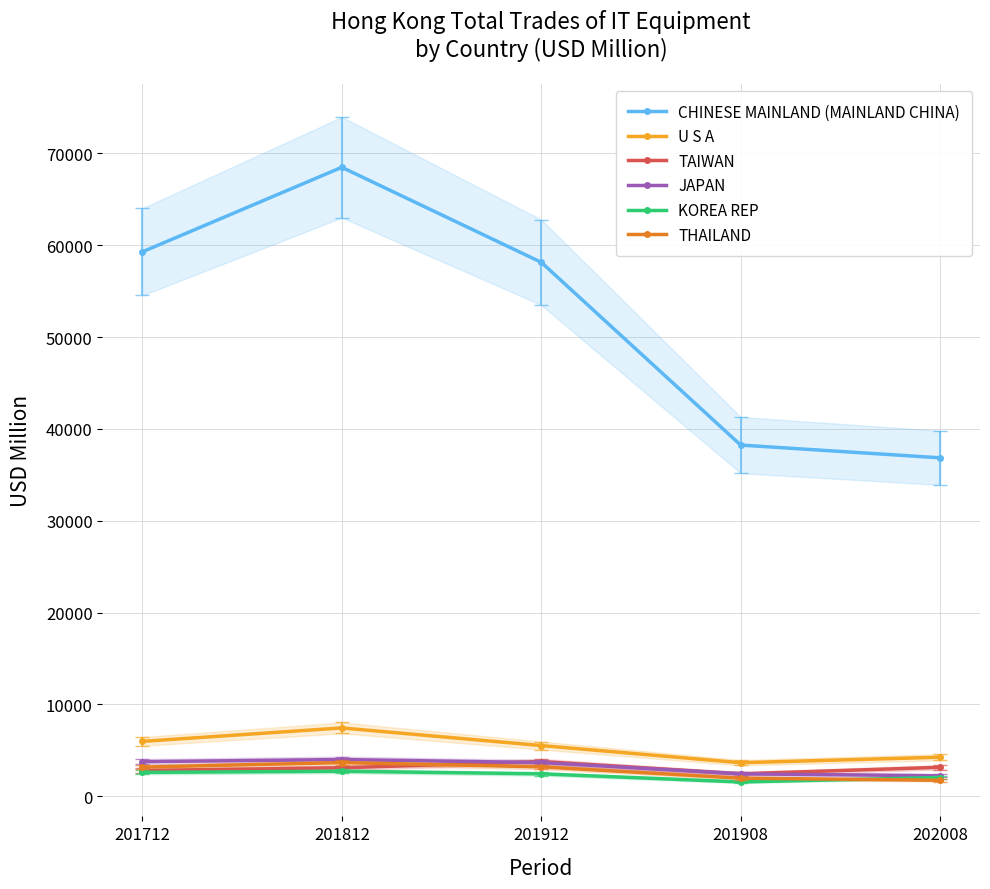

Read the JAPAN value at 202008.

2226.3